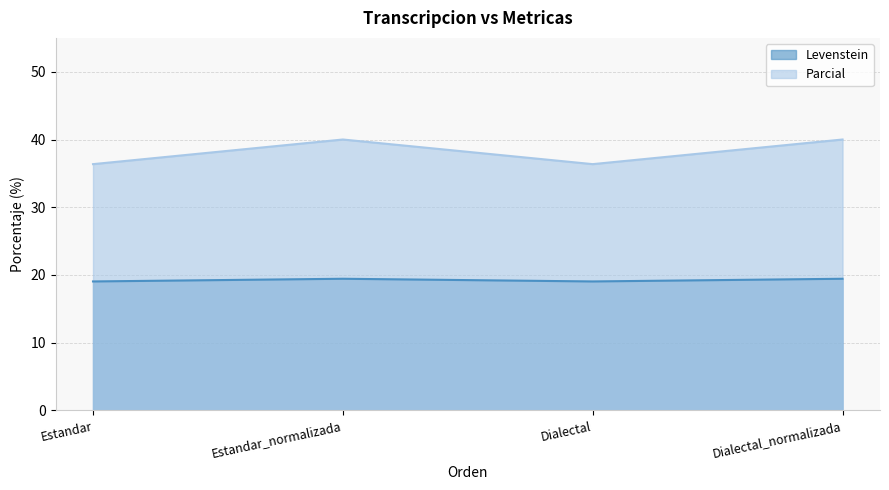

What are all the series names shown in the legend?

Levenstein, Parcial